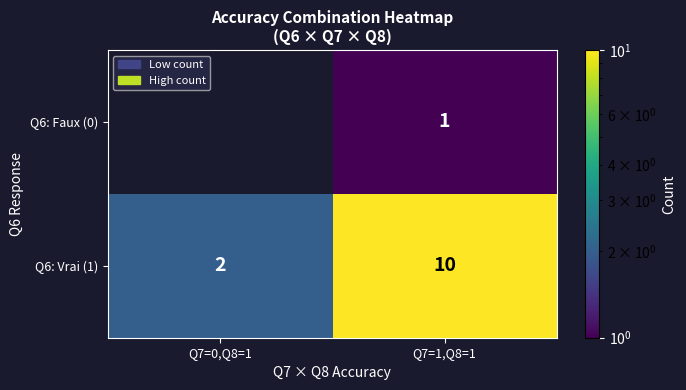

What is the difference between the maximum and minimum values in the Q6: Vrai (1) series?

8